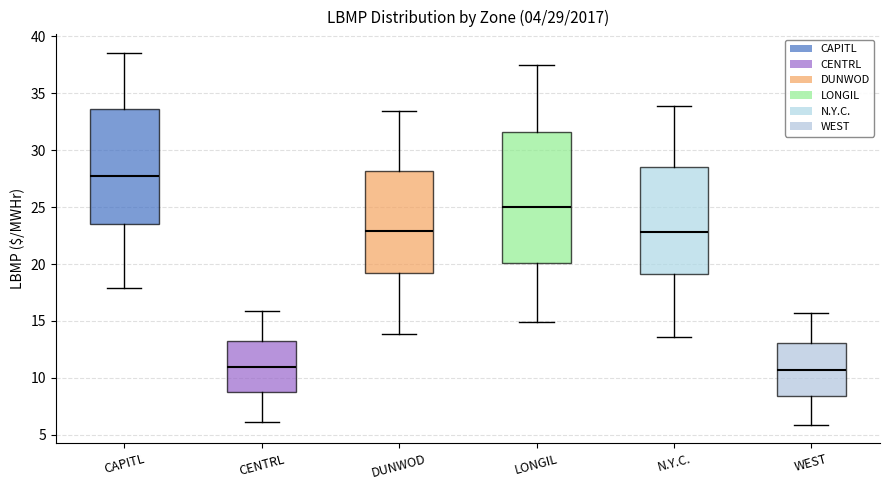

Comparing the boxes themselves (not the whiskers), which one is the tallest?

LONGIL